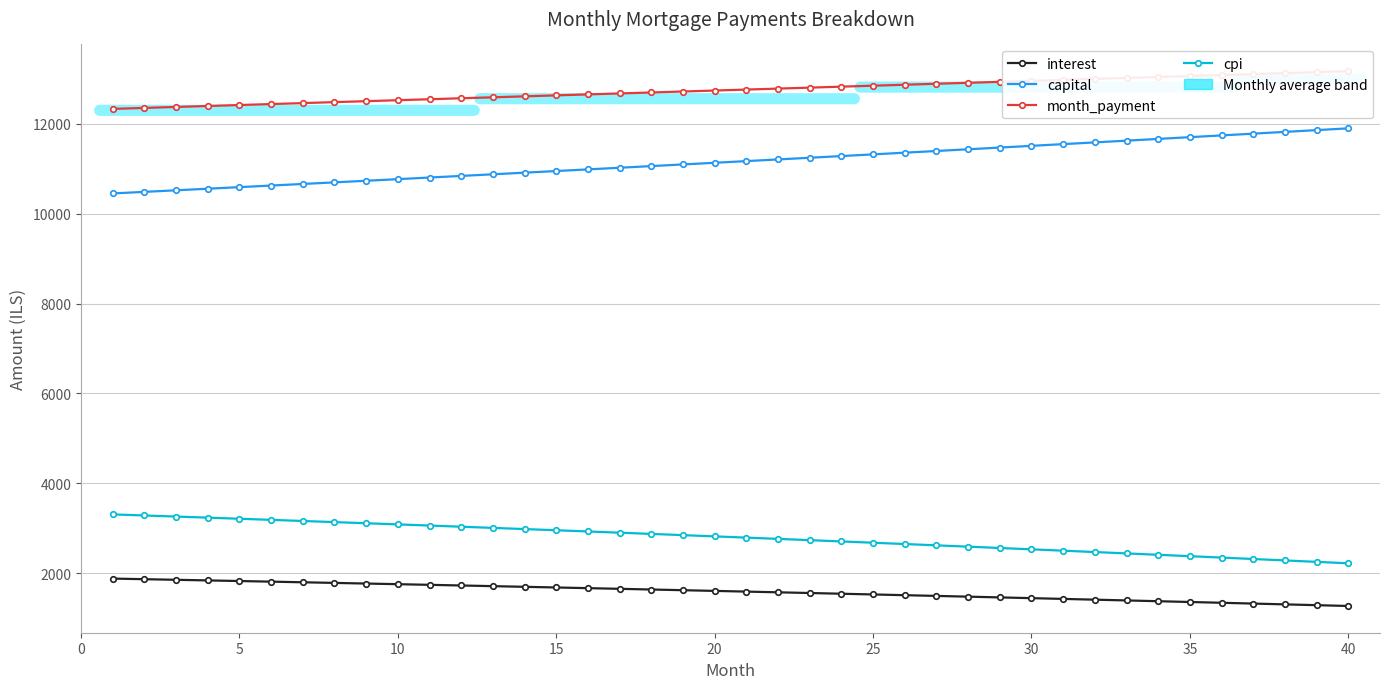

What are all the series names shown in the legend?

interest, capital, month_payment, cpi